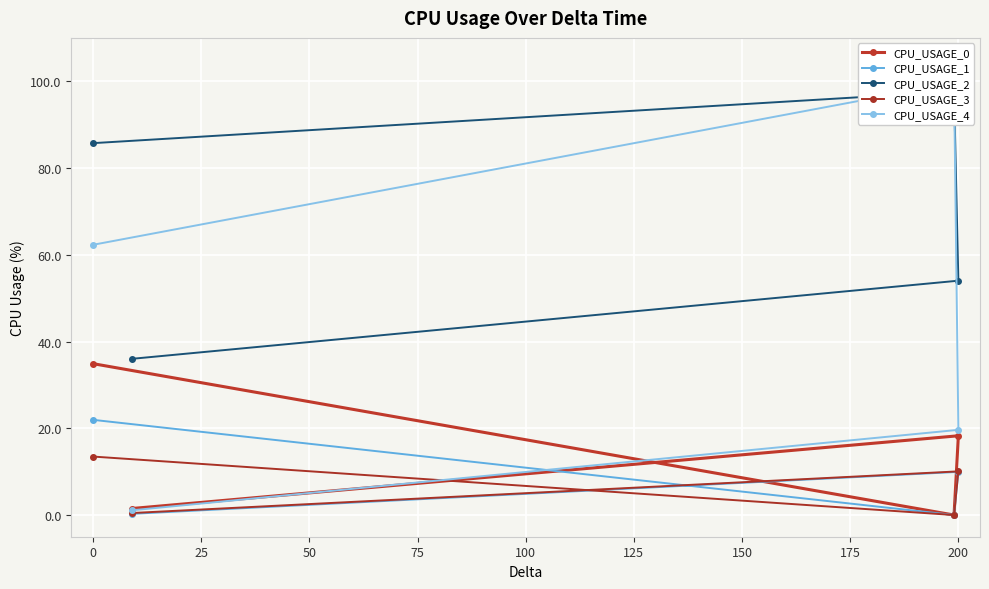

Which series has the widest spread of values?

CPU_USAGE_4